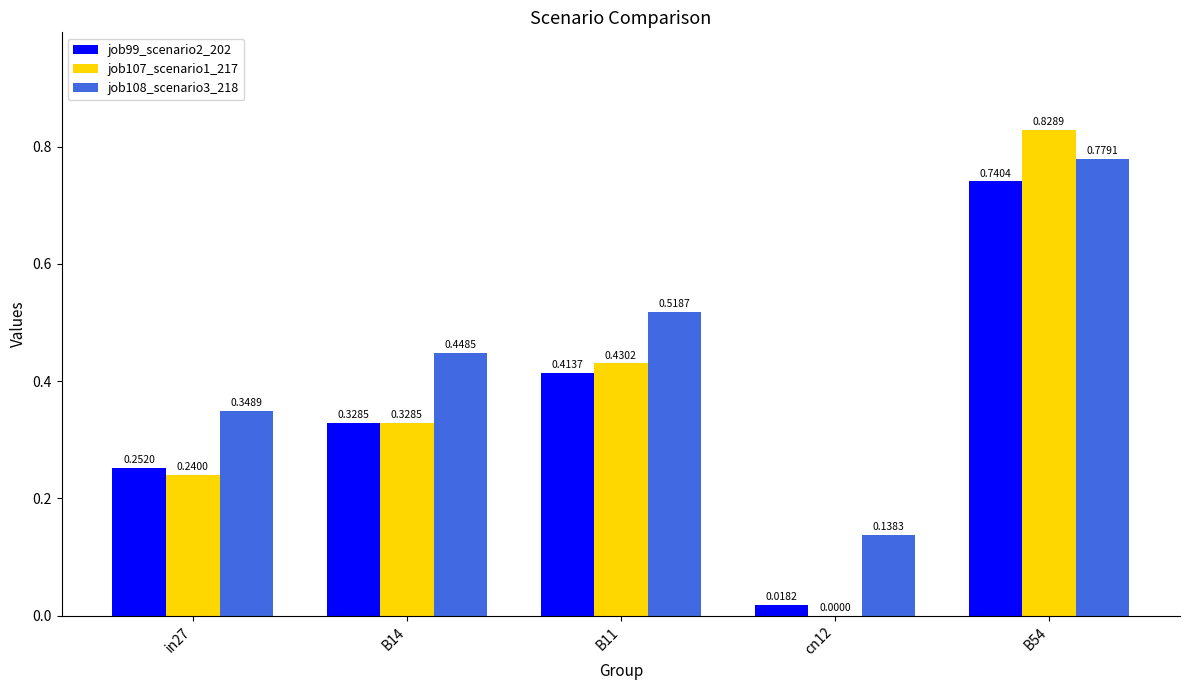

What is the sum of all job99_scenario2_202 values?

1.8